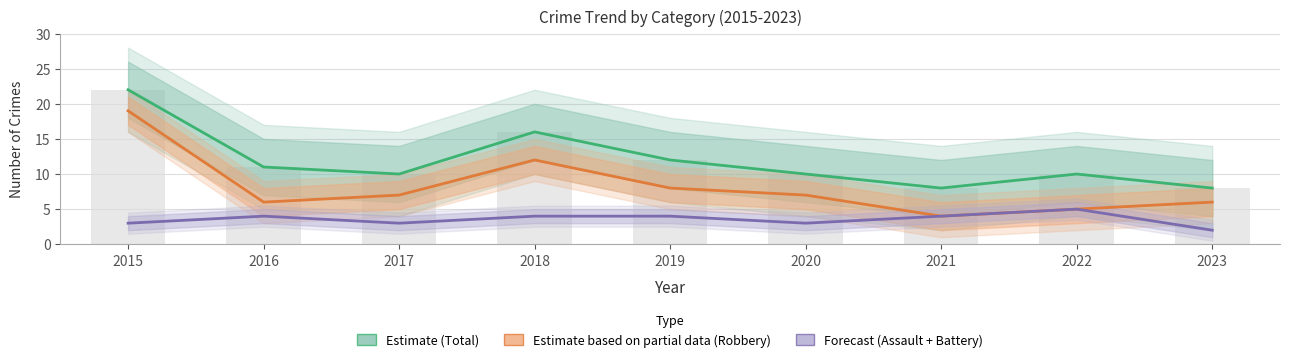

List the series in order of their peak value, lowest first.

Forecast (Assault + Battery), Estimate based on partial data (Robbery), Estimate (Total)